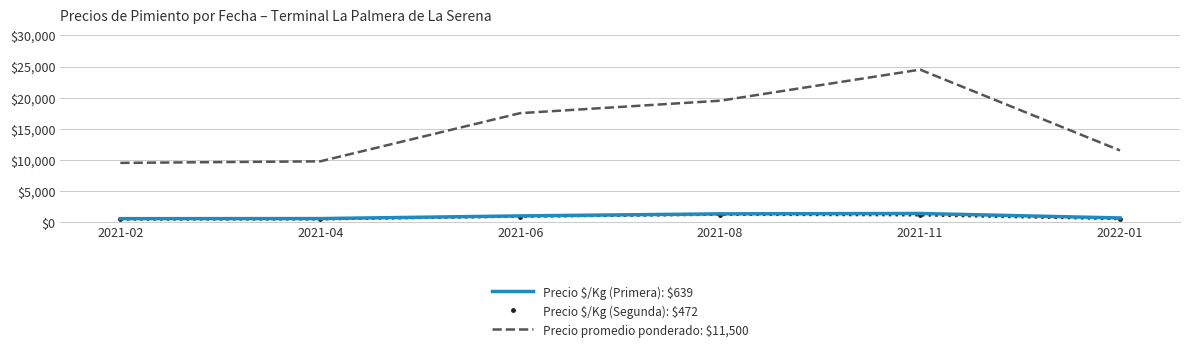

What is the greatest value displayed?

24500